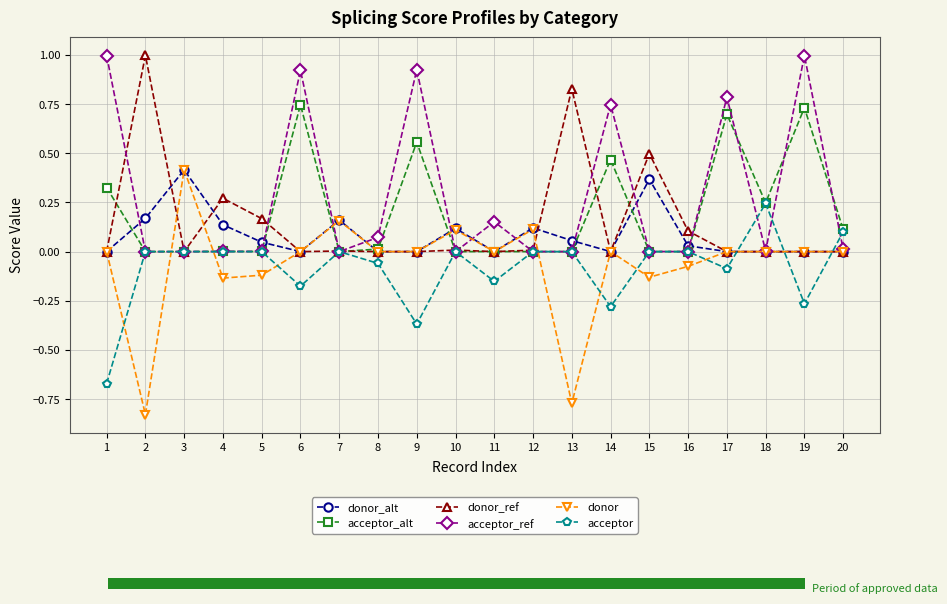

List the labels in order of acceptor_ref value, largest first.

1, 19, 9, 6, 17, 14, 11, 8, 20, 18, 4, 5, 15, 16, 13, 10, 12, 2, 7, 3